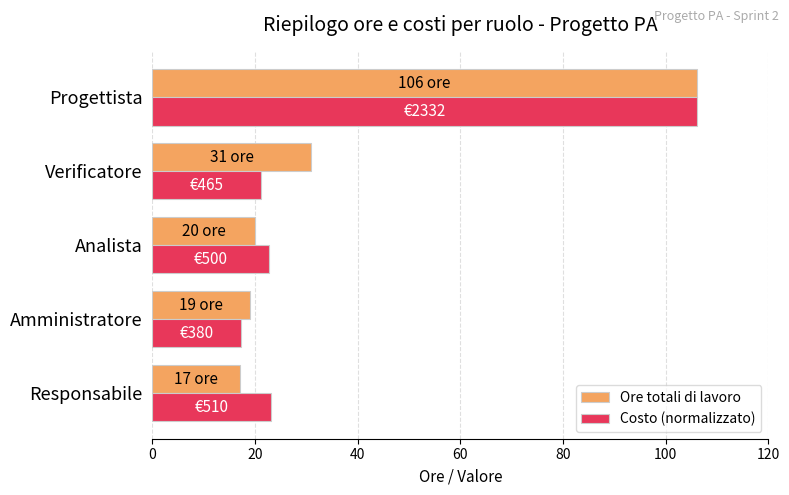

Read the Ore totali di lavoro value at Analista.

20.0